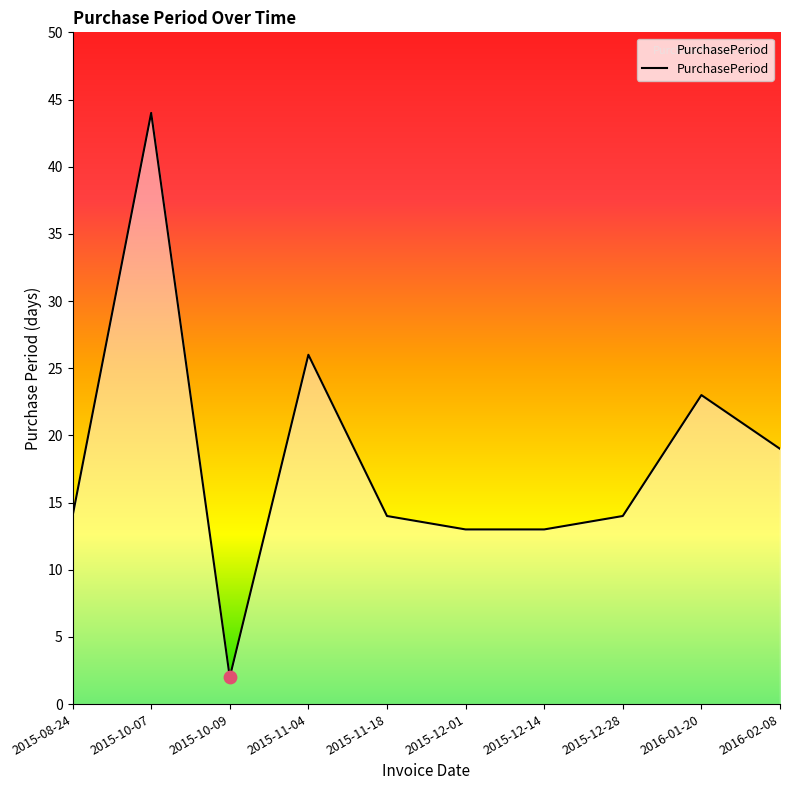

Approximately how many times larger is the value at 2015-12-01 compared to 2016-01-20?

0.6